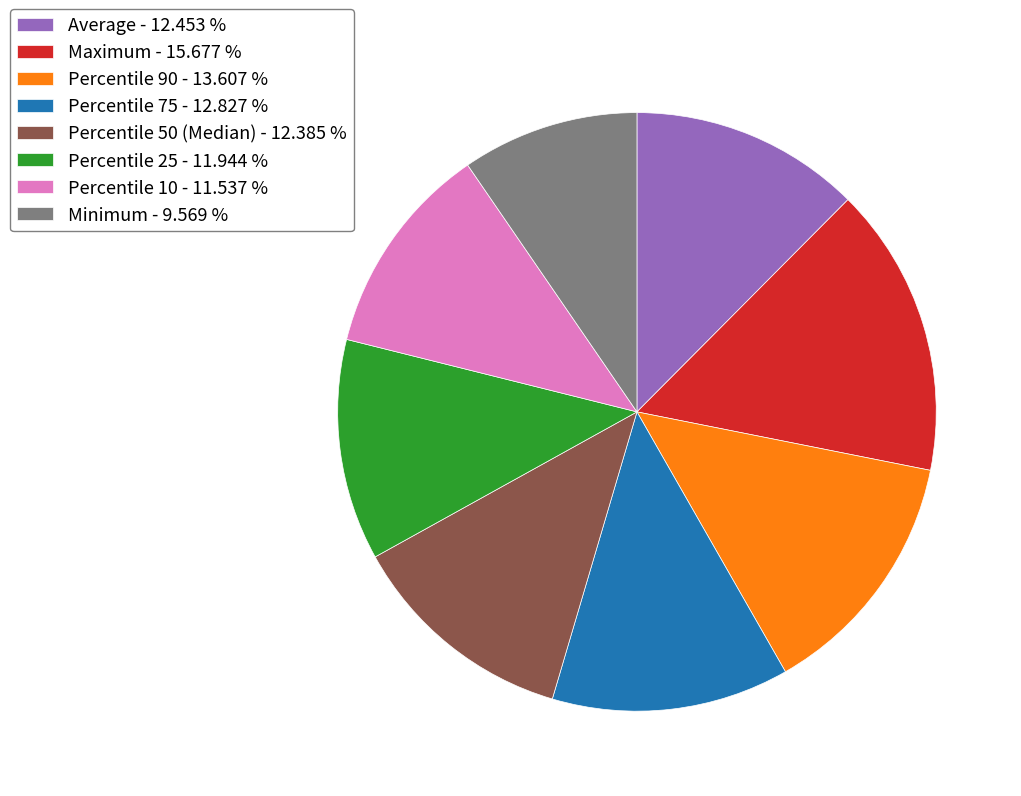

How many segments does this pie chart have?

8